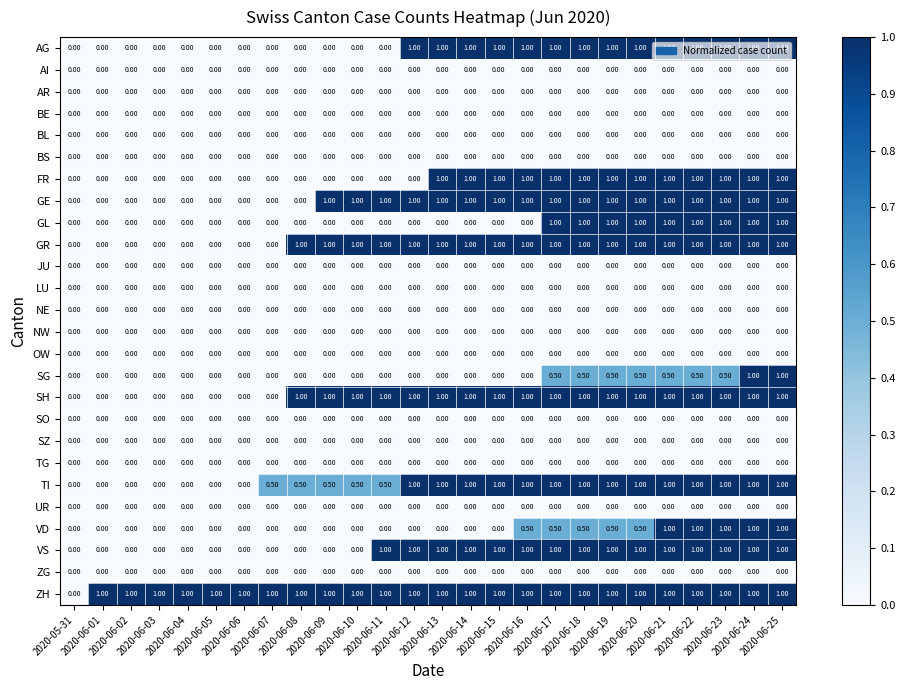

What is the difference between the maximum and minimum values in the FR series?

1.0